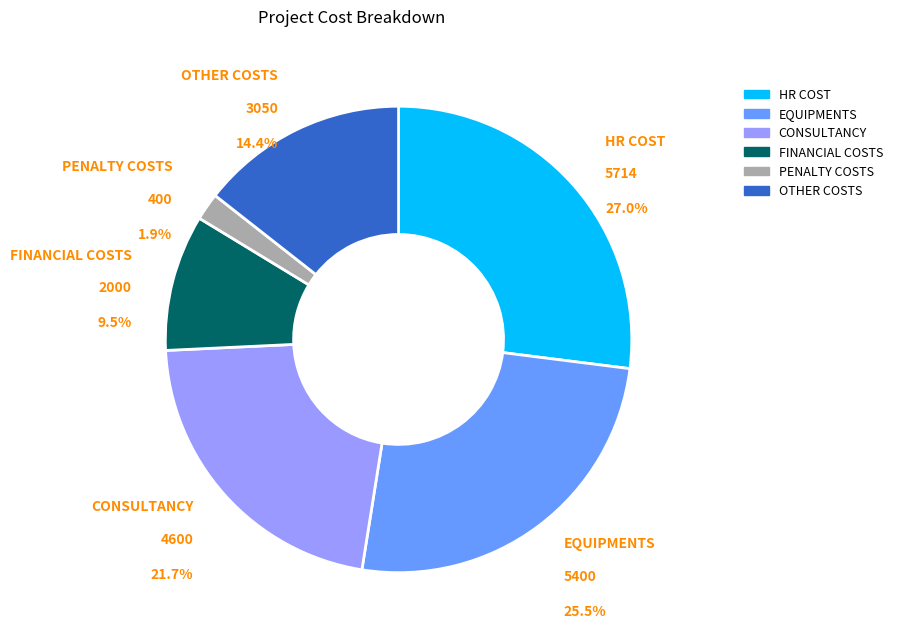

To the nearest percent, what is the difference between the largest and smallest slice percentages?

25%